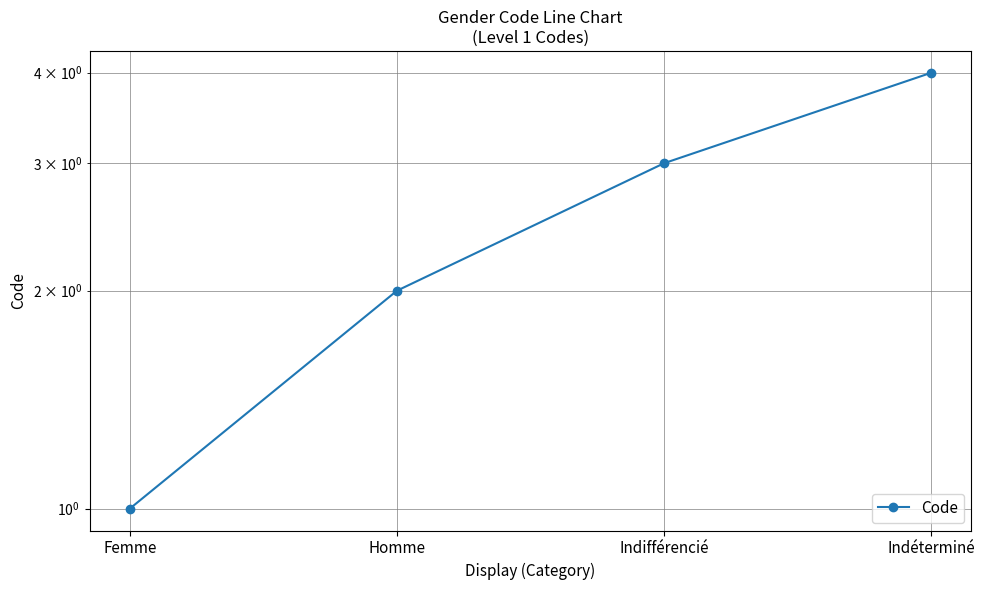

Which category has the lowest value across all series?

Femme